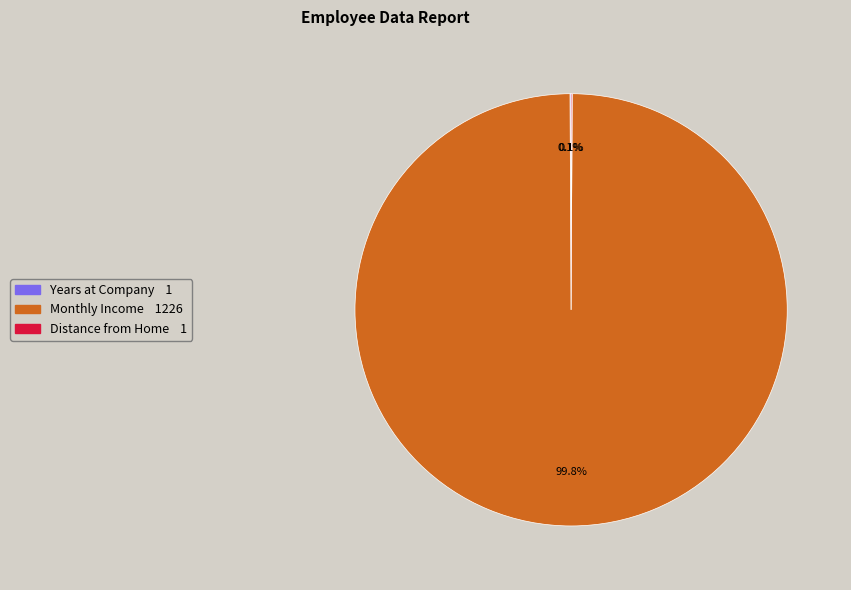

What percentage is NOT represented by Monthly Income?

0.2%